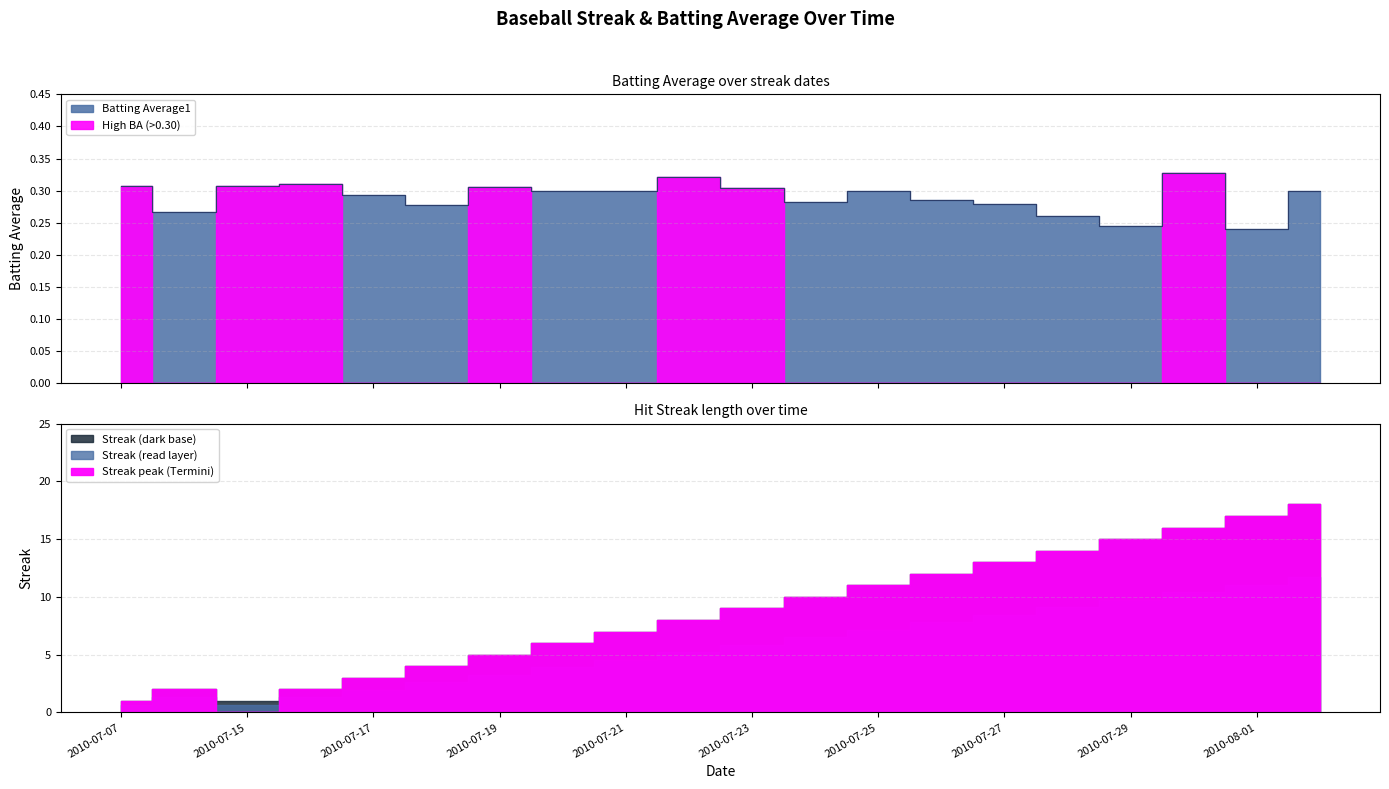

Rank the categories by value from lowest to highest.

2010-08-01, 2010-07-29, 2010-07-28, 2010-07-08, 2010-07-18, 2010-07-27, 2010-07-24, 2010-07-26, 2010-07-17, 2010-07-21, 2010-08-02, 2010-07-20, 2010-07-25, 2010-07-23, 2010-07-19, 2010-07-07, 2010-07-15, 2010-07-16, 2010-07-22, 2010-07-31